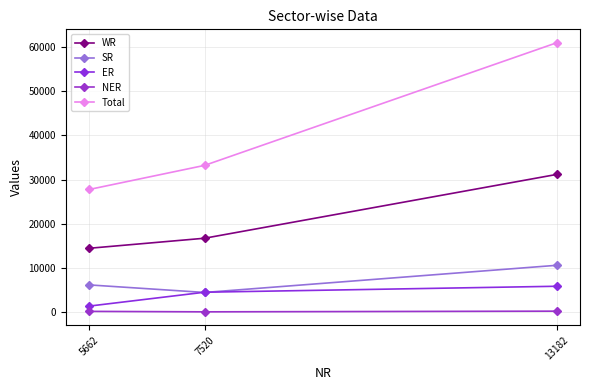

What is the sum of the SR values at 5662 and 7520?

10592